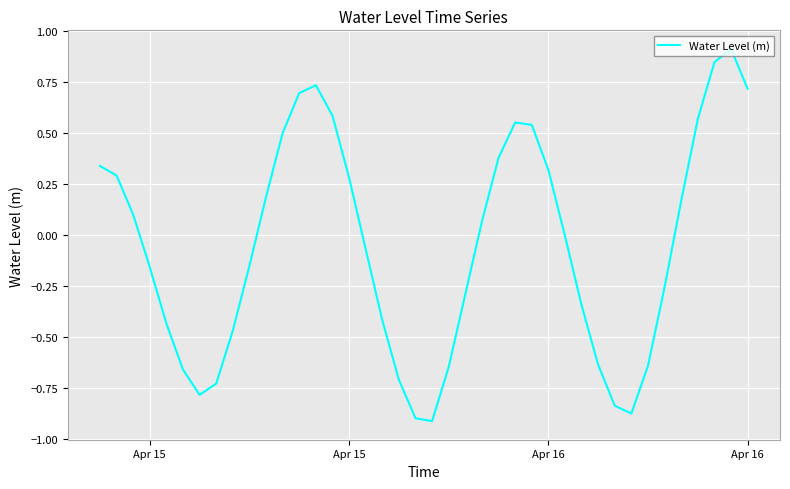

Is this an area chart (filled region under the line)?

No